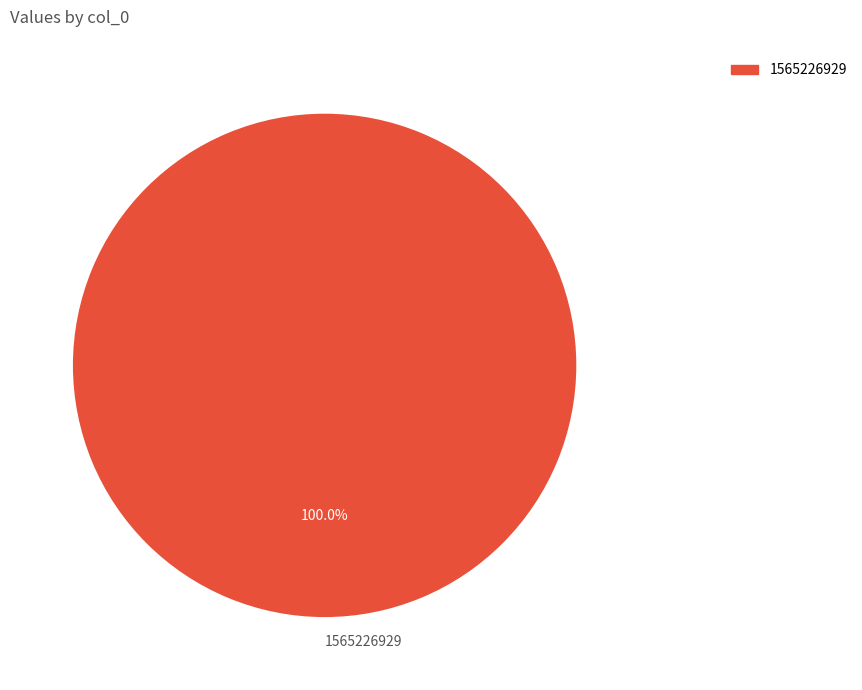

What is the majority slice?

1565226929